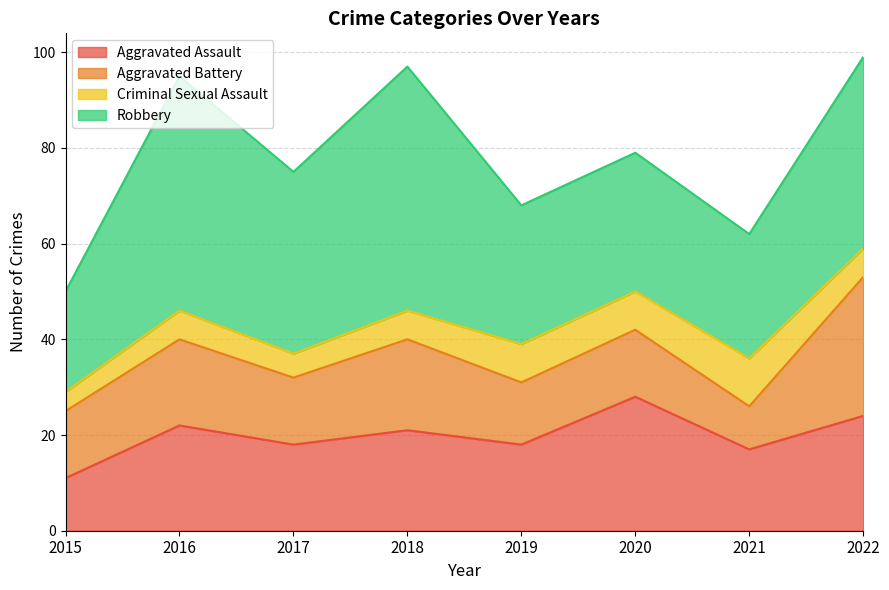

What is the highest value of the Robbery series?

51